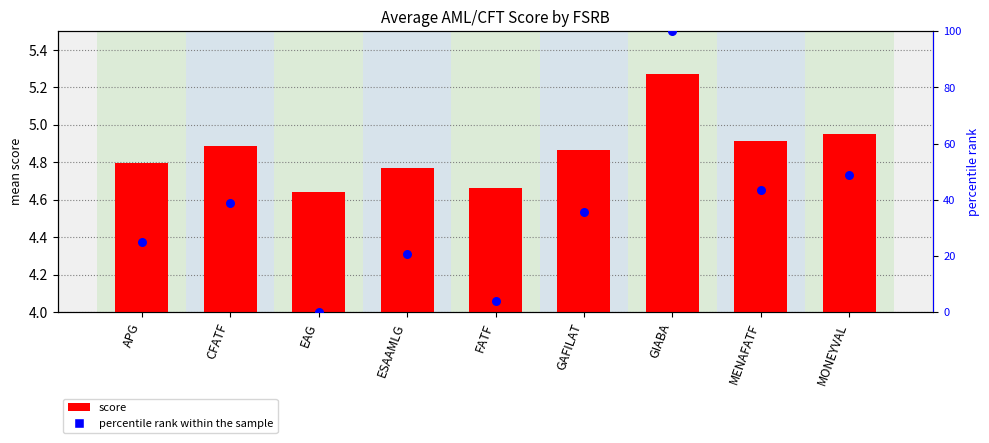

Is the value of percentile rank within the sample at EAG greater than the value of score at ESAAMLG?

No